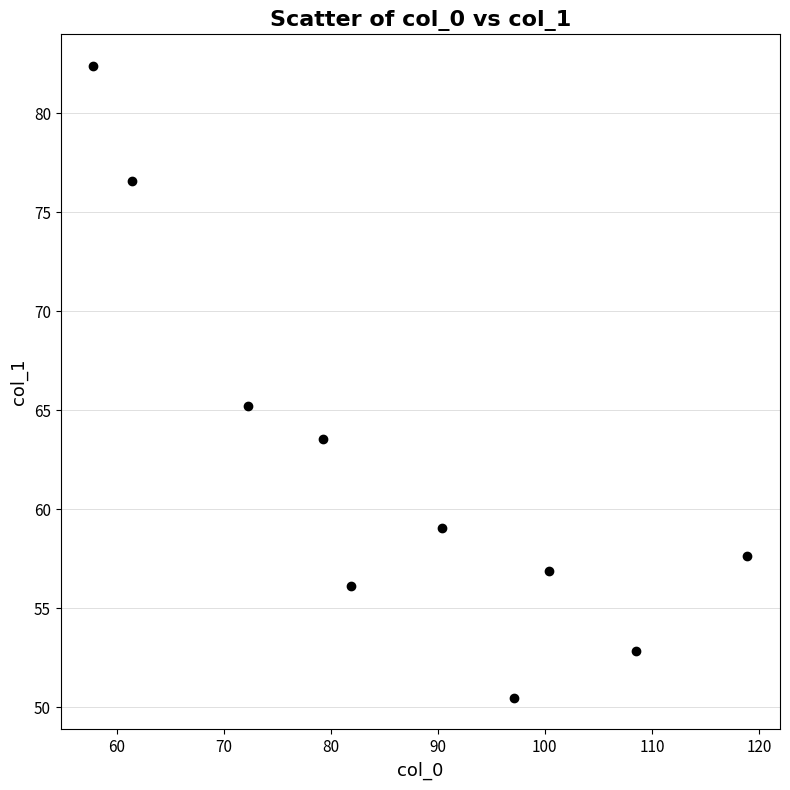

What is the average Y value?

62.1